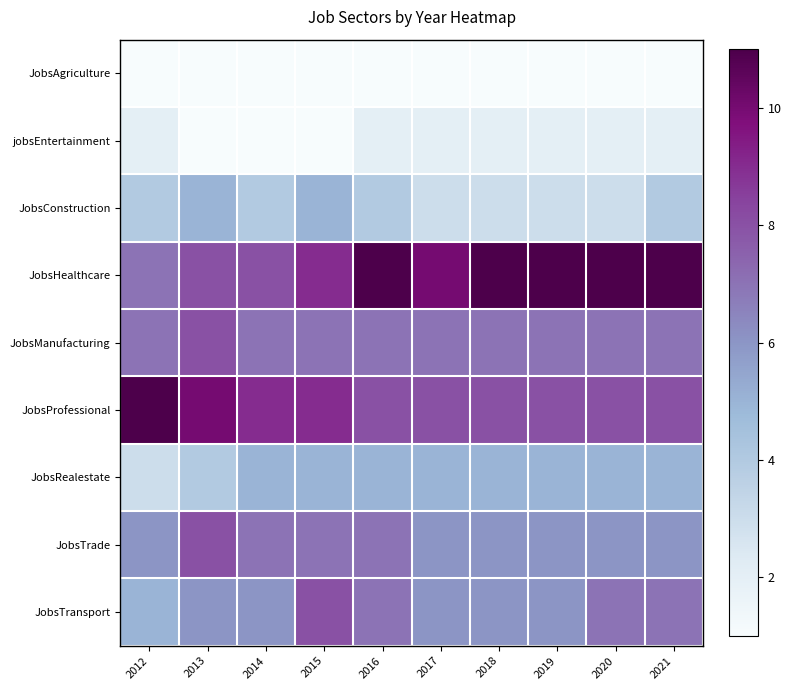

Reading left to right, transcribe all the data shown in this chart.

JobsAgriculture: 2012=1	2013=1	2014=1	2015=1	2016=1	2017=1	2018=1	2019=1	2020=1	2021=1
jobsEntertainment: 2012=2	2013=1	2014=1	2015=1	2016=2	2017=2	2018=2	2019=2	2020=2	2021=2
JobsConstruction: 2012=4	2013=5	2014=4	2015=5	2016=4	2017=3	2018=3	2019=3	2020=3	2021=4
JobsHealthcare: 2012=7	2013=8	2014=8	2015=9	2016=11	2017=10	2018=11	2019=11	2020=11	2021=11
JobsManufacturing: 2012=7	2013=8	2014=7	2015=7	2016=7	2017=7	2018=7	2019=7	2020=7	2021=7
JobsProfessional: 2012=11	2013=10	2014=9	2015=9	2016=8	2017=8	2018=8	2019=8	2020=8	2021=8
JobsRealestate: 2012=3	2013=4	2014=5	2015=5	2016=5	2017=5	2018=5	2019=5	2020=5	2021=5
JobsTrade: 2012=6	2013=8	2014=7	2015=7	2016=7	2017=6	2018=6	2019=6	2020=6	2021=6
JobsTransport: 2012=5	2013=6	2014=6	2015=8	2016=7	2017=6	2018=6	2019=6	2020=7	2021=7